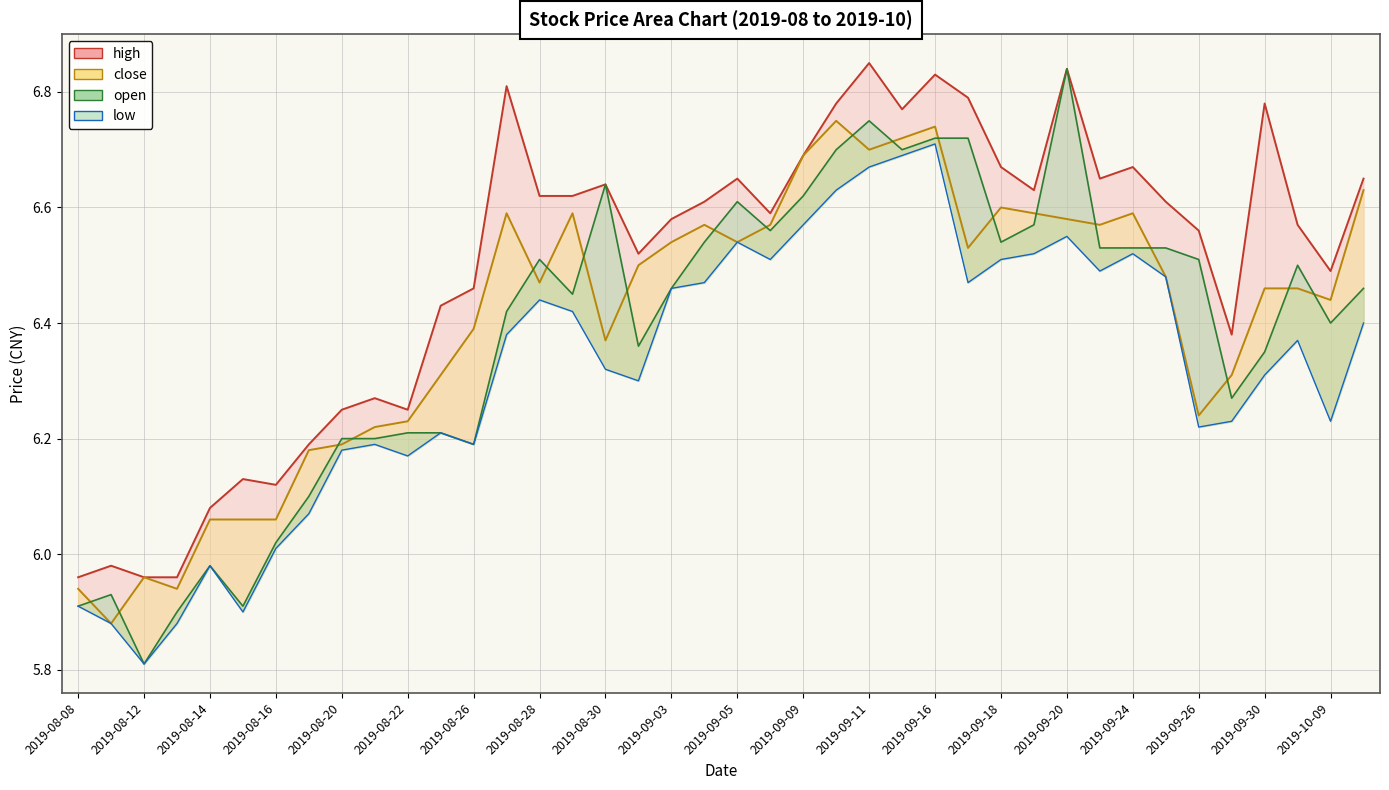

Reading left to right, list all the values displayed in this chart.

high: 6.0	6.0	6.0	6.0	6.1	6.1	6.1	6.2	6.2	6.3	6.2	6.4	6.5	6.8	6.6	6.6	6.6	6.5	6.6	6.6	6.7	6.6	6.7	6.8	6.8	6.8	6.8	6.8	6.7	6.6	6.8	6.7	6.7	6.6	6.6	6.4	6.8	6.6	6.5	6.7
close: 5.9	5.9	6.0	5.9	6.1	6.1	6.1	6.2	6.2	6.2	6.2	6.3	6.4	6.6	6.5	6.6	6.4	6.5	6.5	6.6	6.5	6.6	6.7	6.8	6.7	6.7	6.7	6.5	6.6	6.6	6.6	6.6	6.6	6.5	6.2	6.3	6.5	6.5	6.4	6.6
open: 5.9	5.9	5.8	5.9	6.0	5.9	6.0	6.1	6.2	6.2	6.2	6.2	6.2	6.4	6.5	6.5	6.6	6.4	6.5	6.5	6.6	6.6	6.6	6.7	6.8	6.7	6.7	6.7	6.5	6.6	6.8	6.5	6.5	6.5	6.5	6.3	6.3	6.5	6.4	6.5
low: 5.9	5.9	5.8	5.9	6.0	5.9	6.0	6.1	6.2	6.2	6.2	6.2	6.2	6.4	6.4	6.4	6.3	6.3	6.5	6.5	6.5	6.5	6.6	6.6	6.7	6.7	6.7	6.5	6.5	6.5	6.5	6.5	6.5	6.5	6.2	6.2	6.3	6.4	6.2	6.4